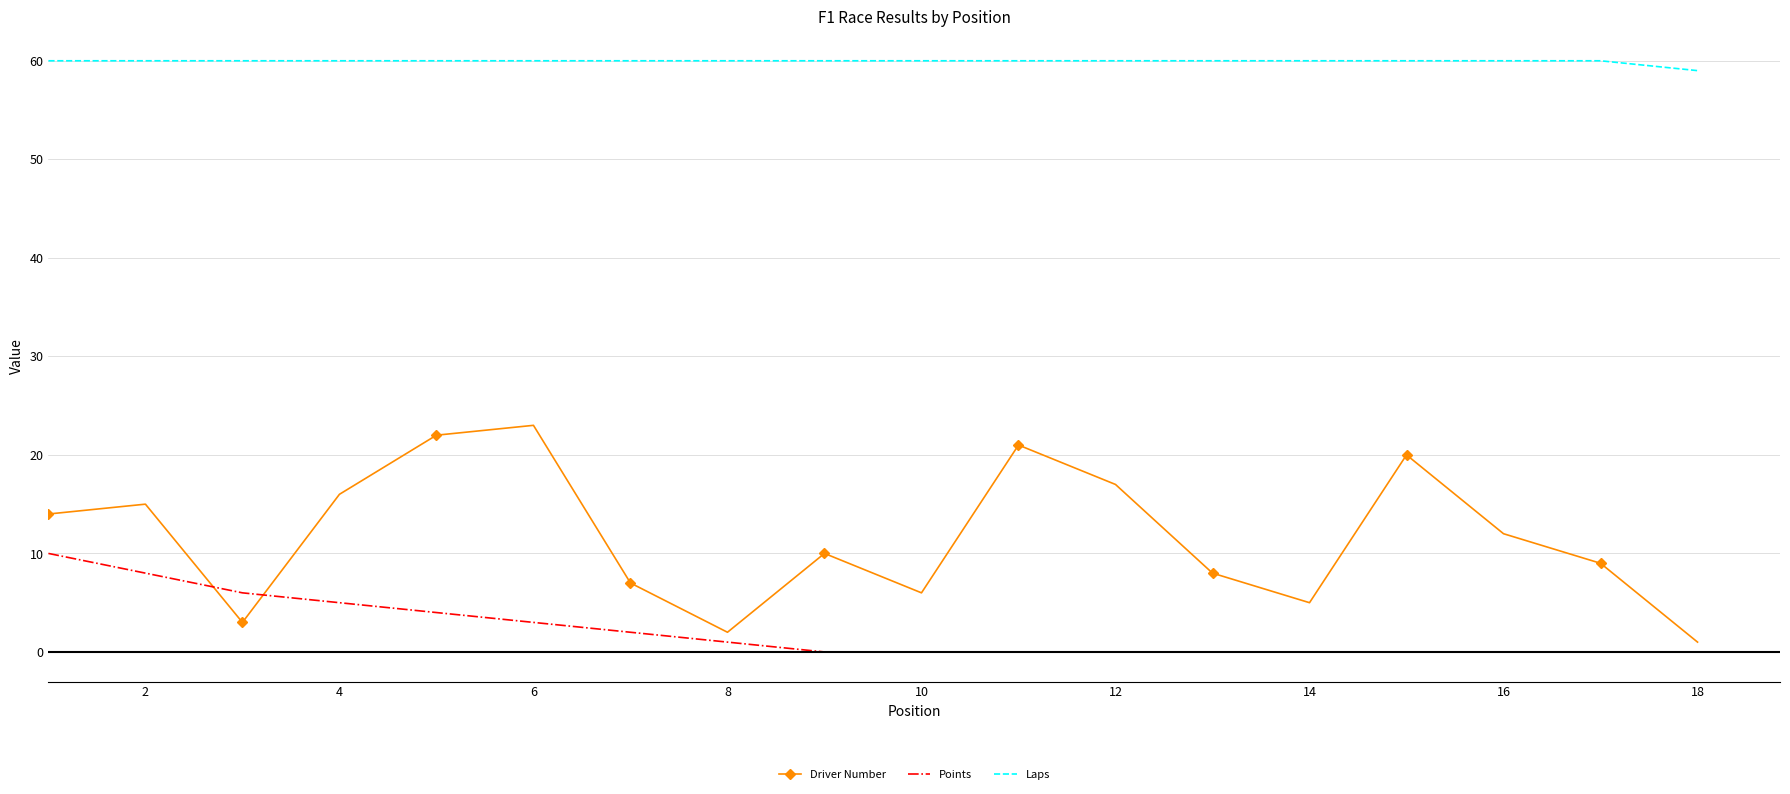

Which series has the largest total across all categories?

Laps